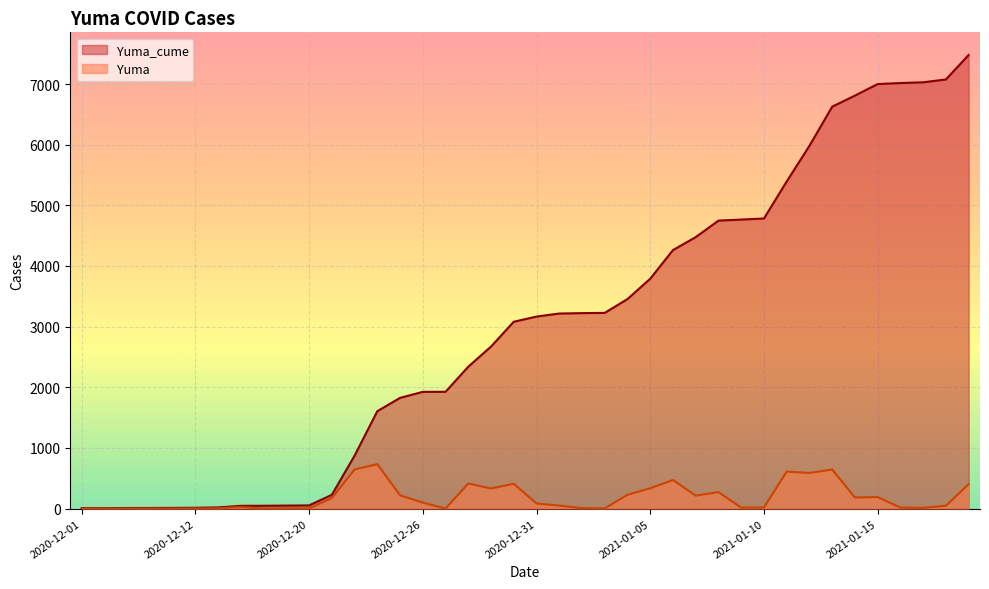

List the labels in order of Yuma_cume value, smallest first.

2020-12-01, 2020-12-03, 2020-12-04, 2020-12-08, 2020-12-10, 2020-12-12, 2020-12-16, 2020-12-17, 2020-12-18, 2020-12-19, 2020-12-20, 2020-12-21, 2020-12-22, 2020-12-23, 2020-12-24, 2020-12-26, 2020-12-27, 2020-12-28, 2020-12-29, 2020-12-30, 2020-12-31, 2021-01-01, 2021-01-02, 2021-01-03, 2021-01-04, 2021-01-05, 2021-01-06, 2021-01-07, 2021-01-08, 2021-01-09, 2021-01-10, 2021-01-11, 2021-01-12, 2021-01-13, 2021-01-14, 2021-01-15, 2021-01-16, 2021-01-17, 2021-01-18, 2021-01-19